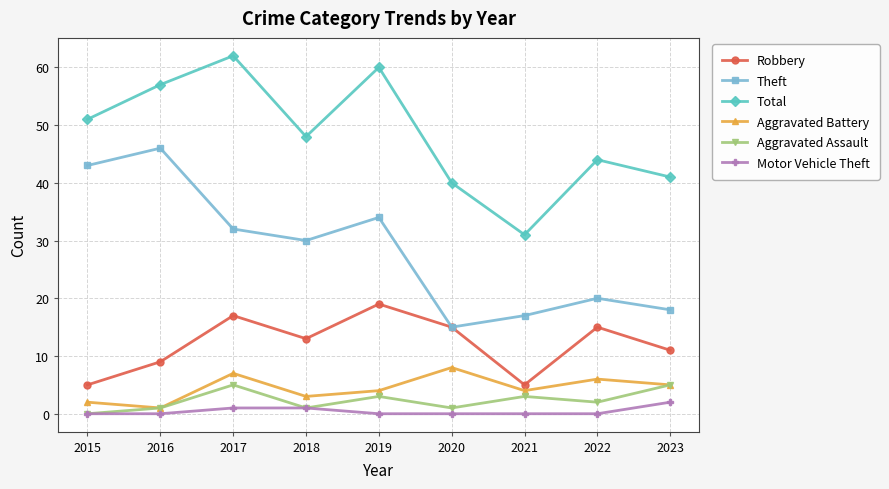

What is the difference between the maximum and second lowest values in the Aggravated Assault series?

4